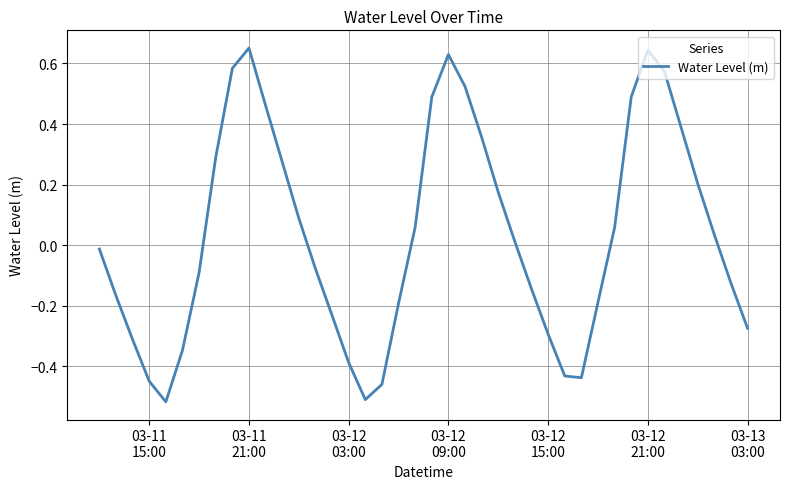

What is the difference between the maximum and minimum values?

1.2